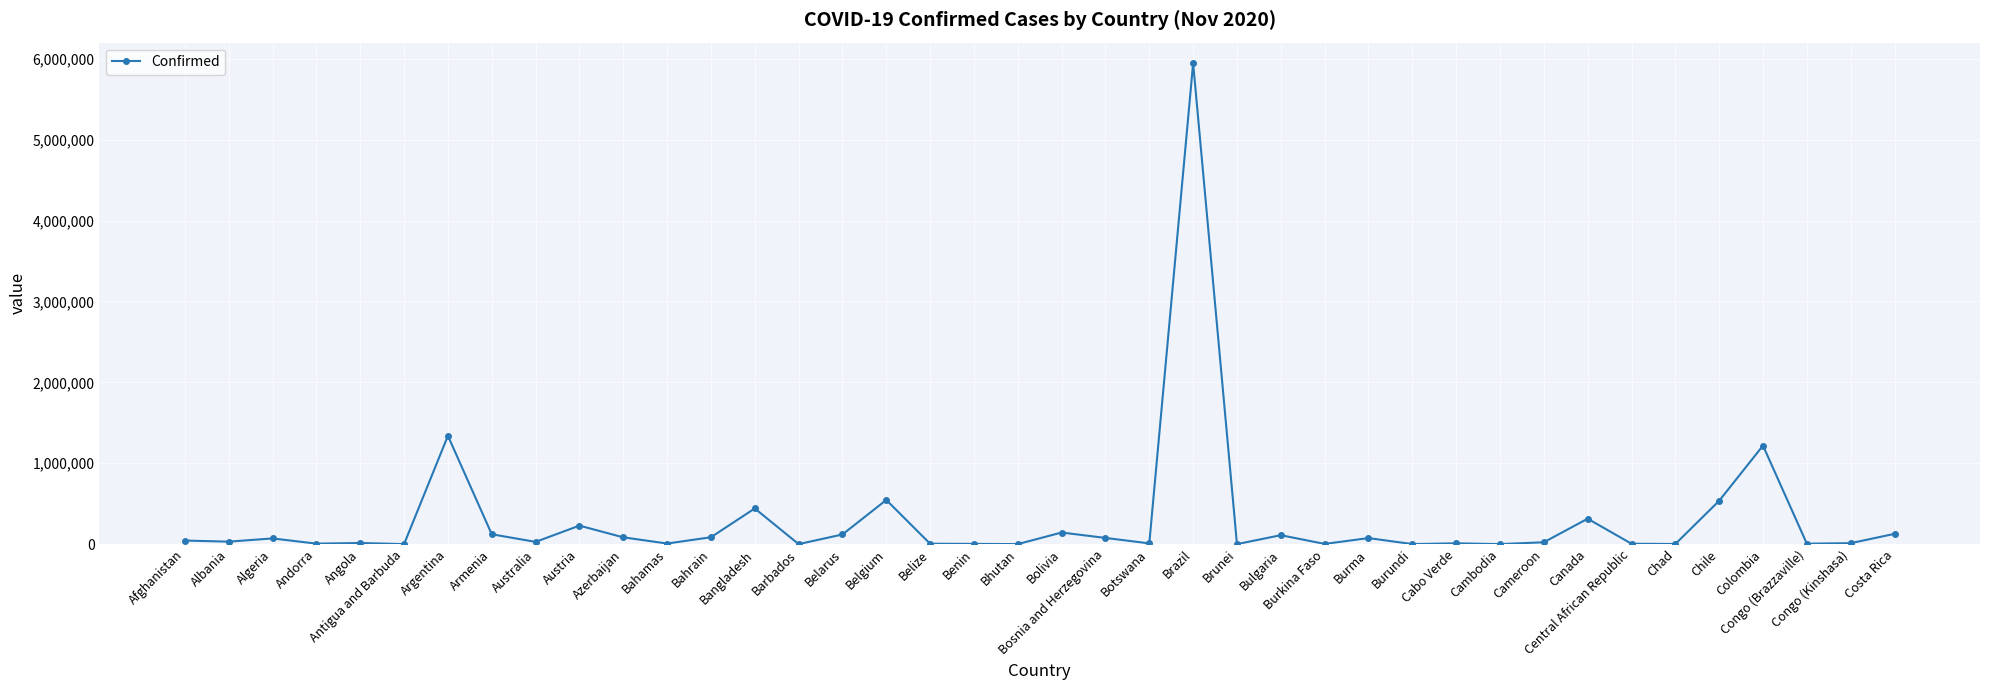

Approximately how many times larger is the value at Canada compared to Central African Republic?

64.2